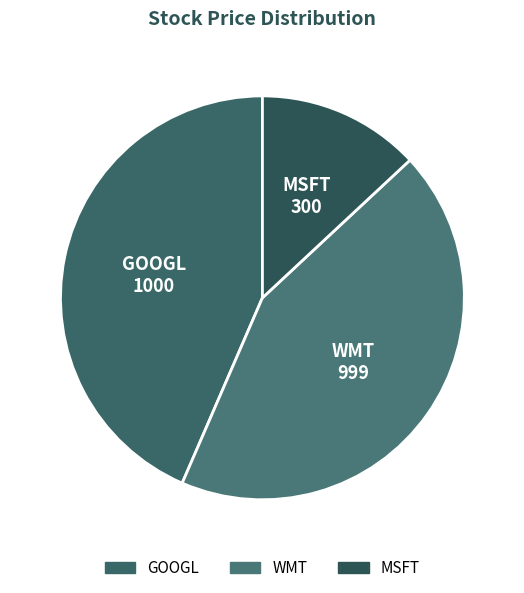

The GOOGL slice represents 34% of the pie. True or false?

False